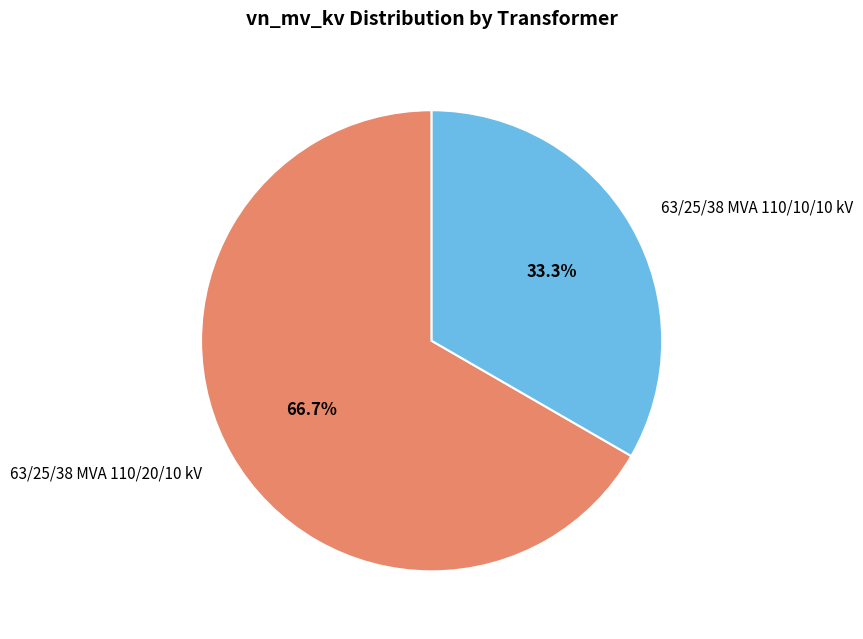

Does 63/25/38 MVA 110/10/10 kV represent more than half of the total?

No